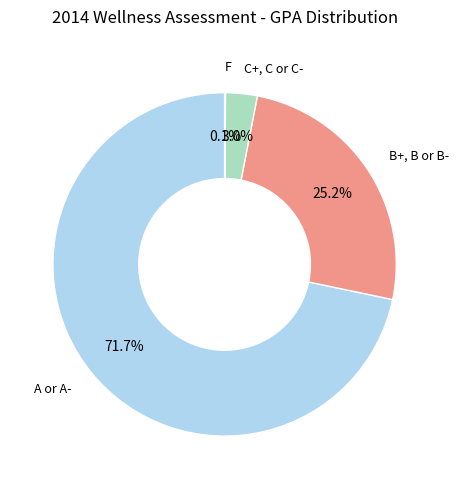

Which has a higher value, C+, C or C- or B+, B or B-?

B+, B or B-